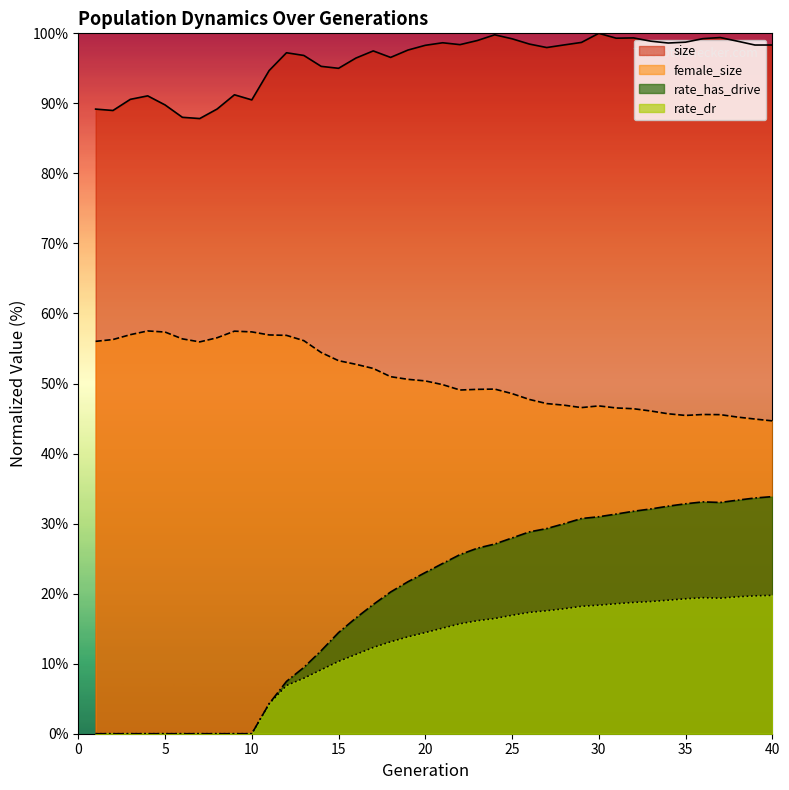

Is it true that size equals 134.8 at 8?

False